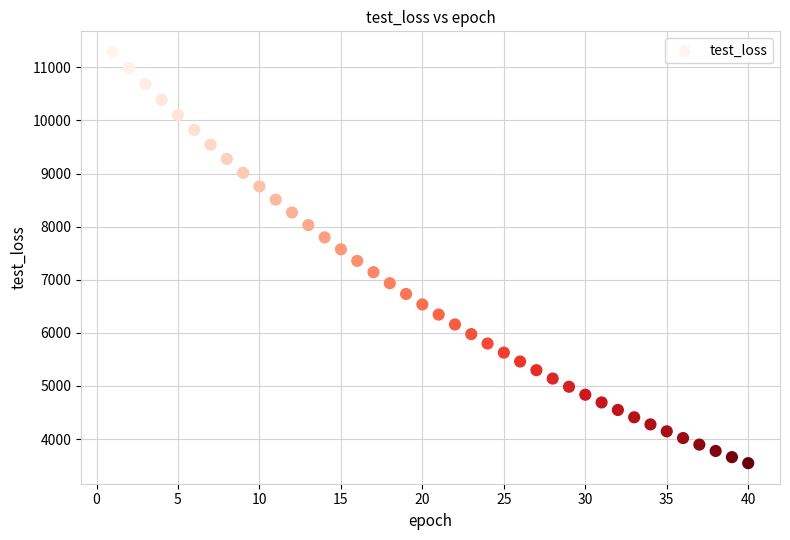

What is the range of Y values (max minus min)?

7744.3